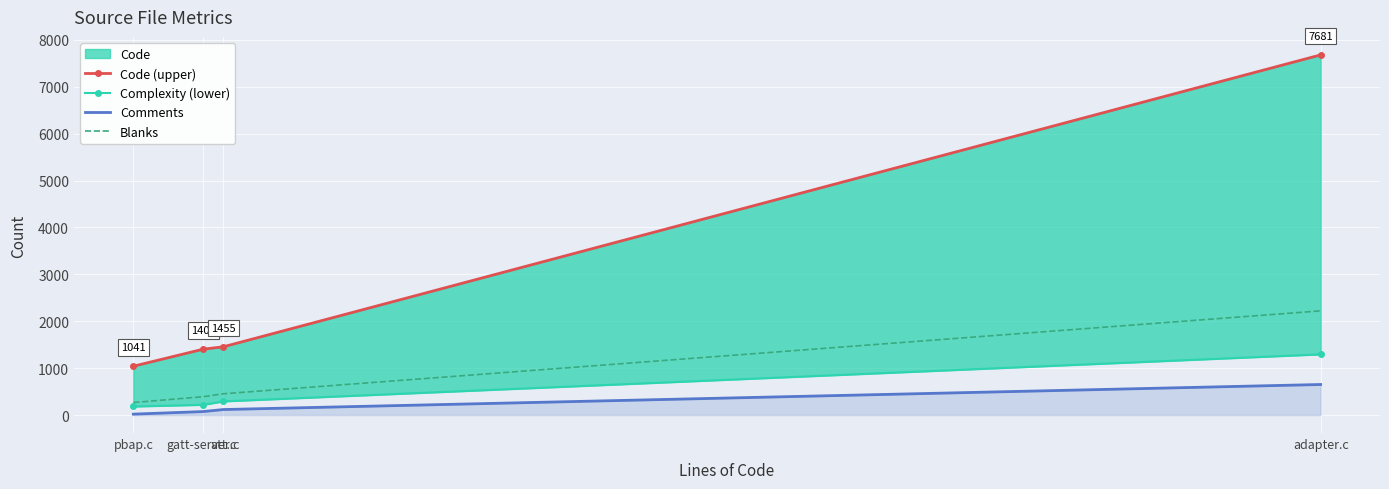

How many values in the Code (upper) series exceed 1455?

1